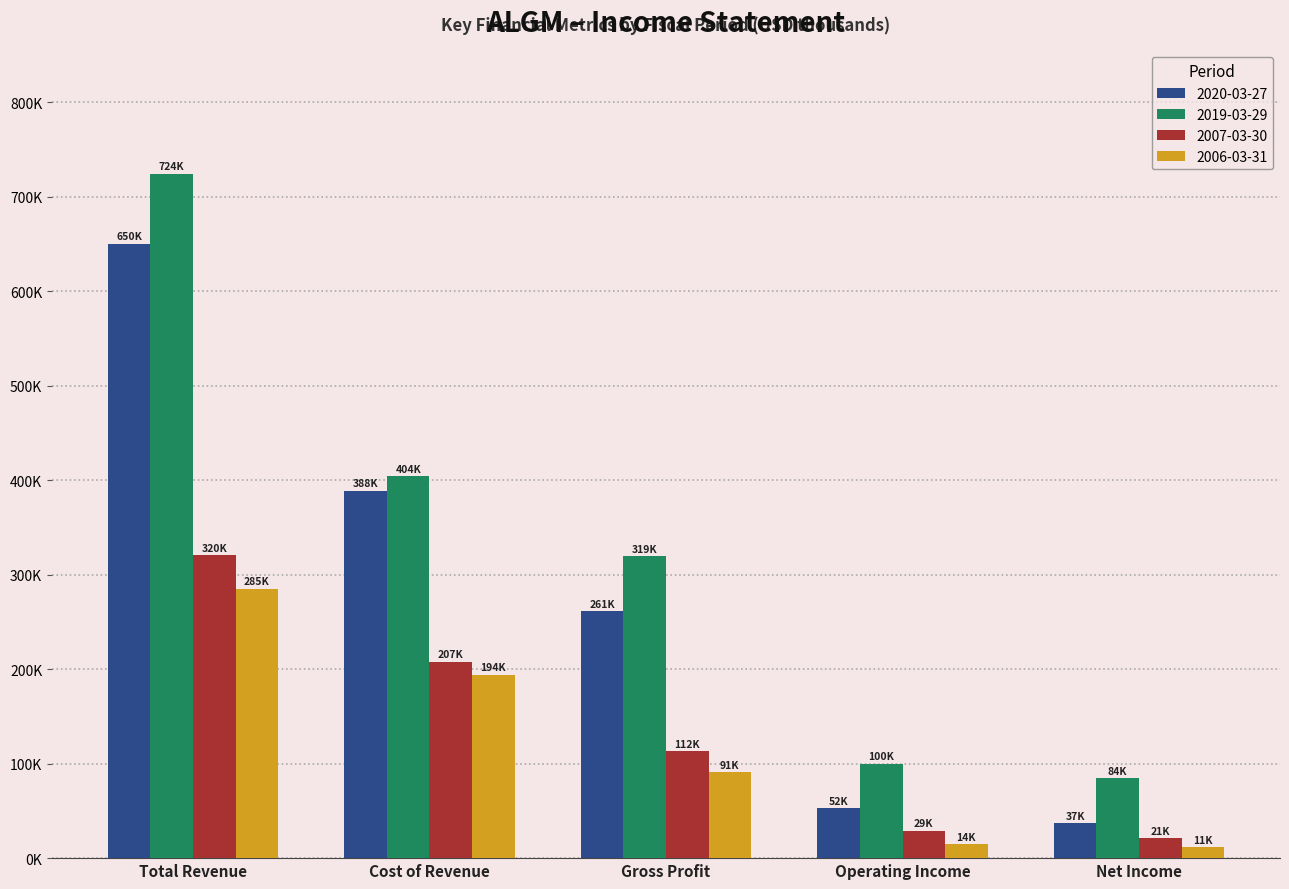

What is the value of the 2020-03-27 bar at the 4th from the left?

52800